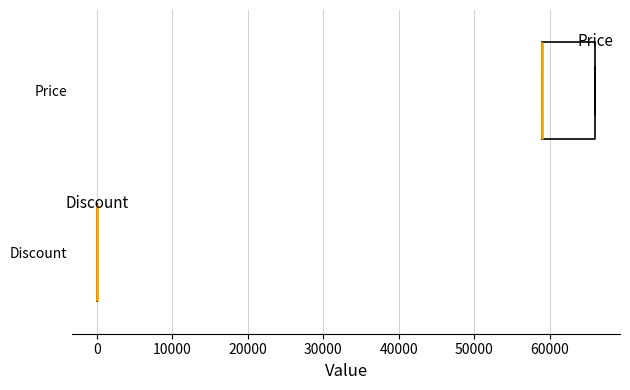

Comparing the boxes themselves (not the whiskers), which one is the widest?

Price